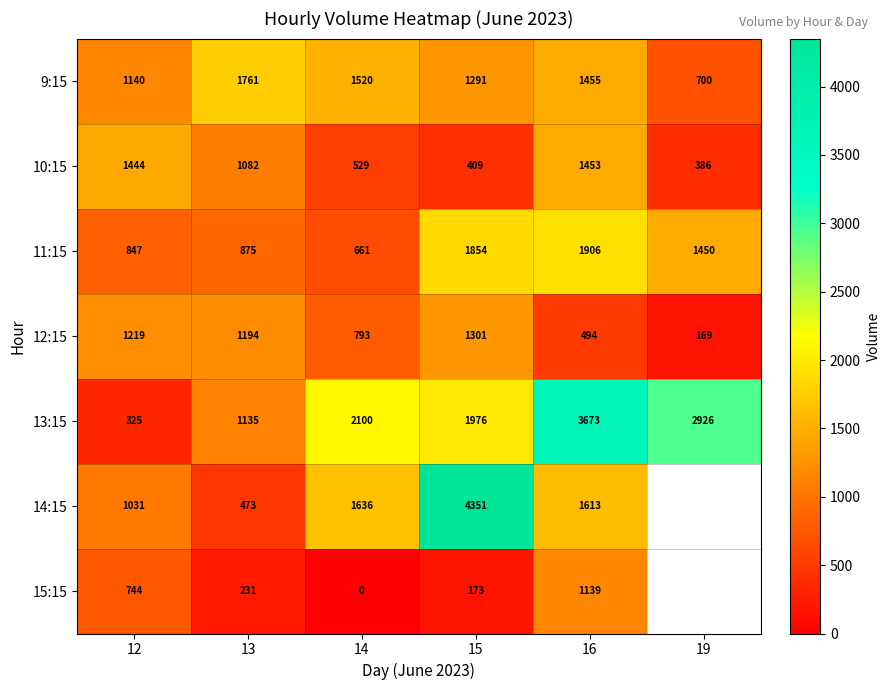

At which category is the sum across all series the highest?

16